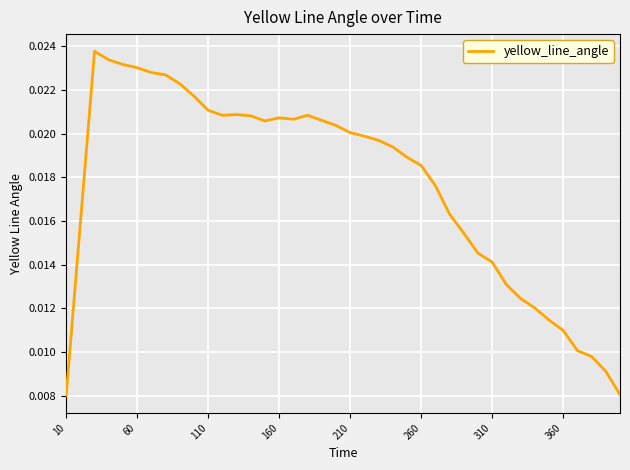

Is this an area chart (filled region under the line)?

No